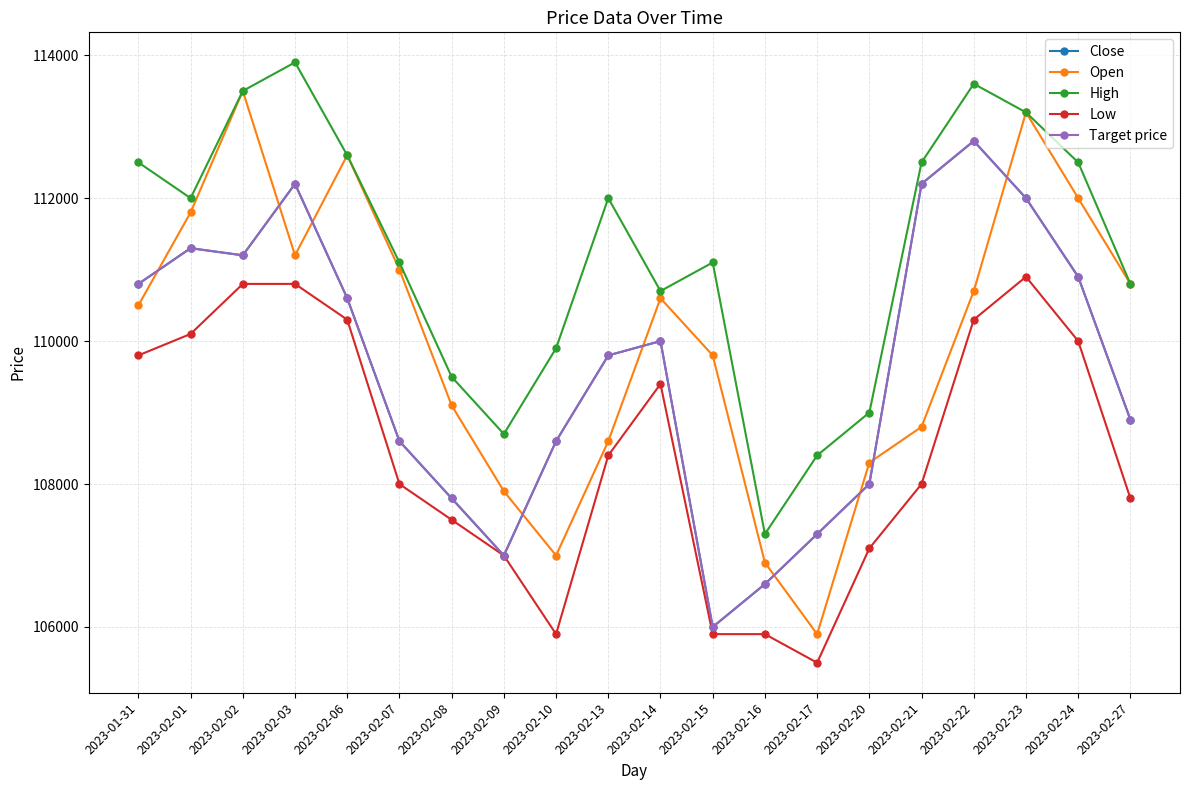

True or false: Open has a value of 107000 at 2023-02-10.

True